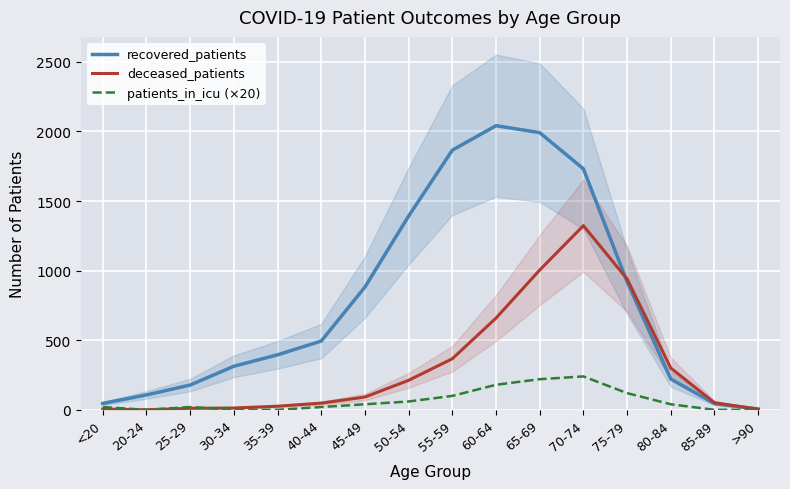

The patients_in_icu (×20) series shows 76 at 75-79. True or false?

False